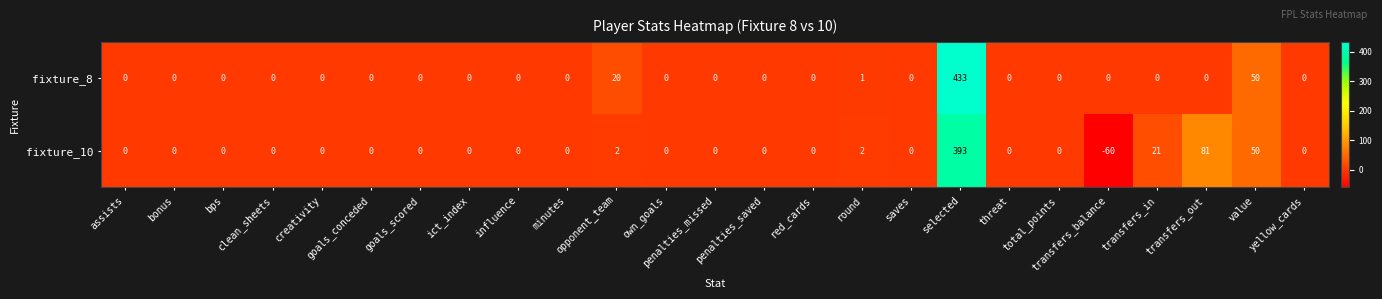

Which series has the largest range (max minus min)?

fixture_10